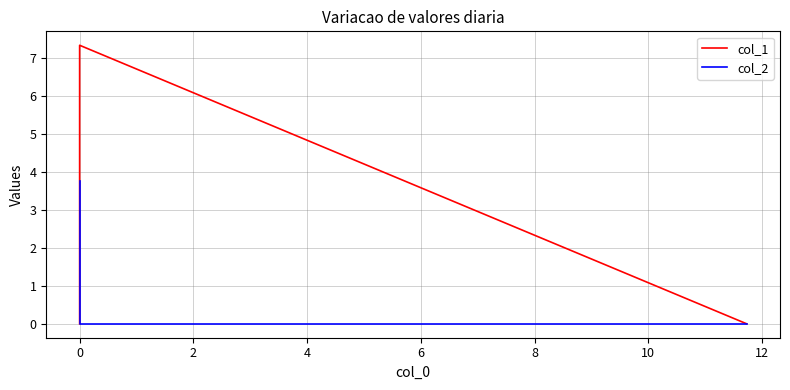

Rank the series by their maximum value, from lowest to highest.

col_2, col_1